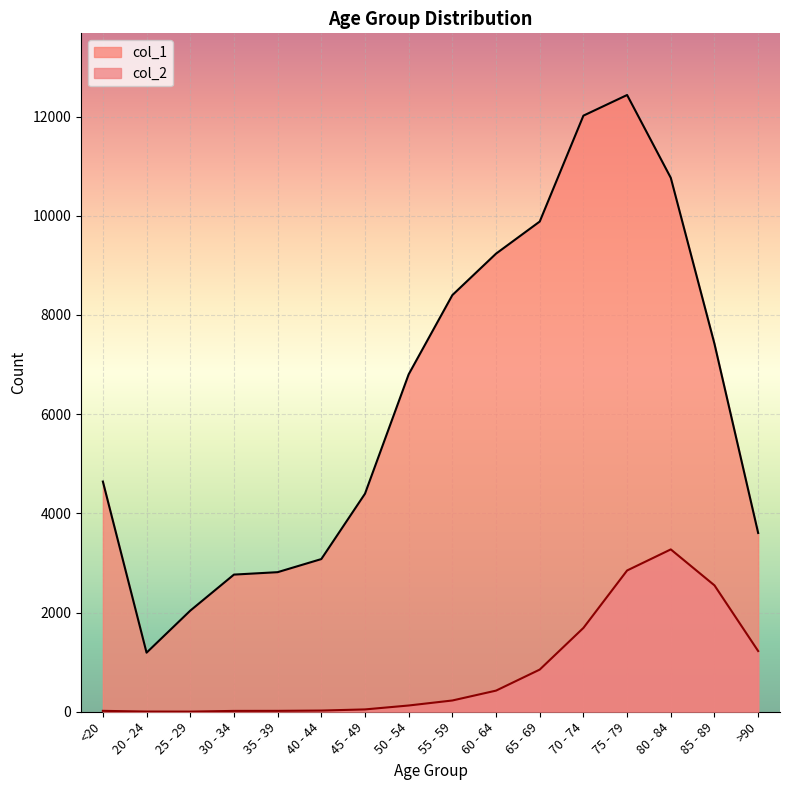

How many values in the col_1 series are below 6803?

8